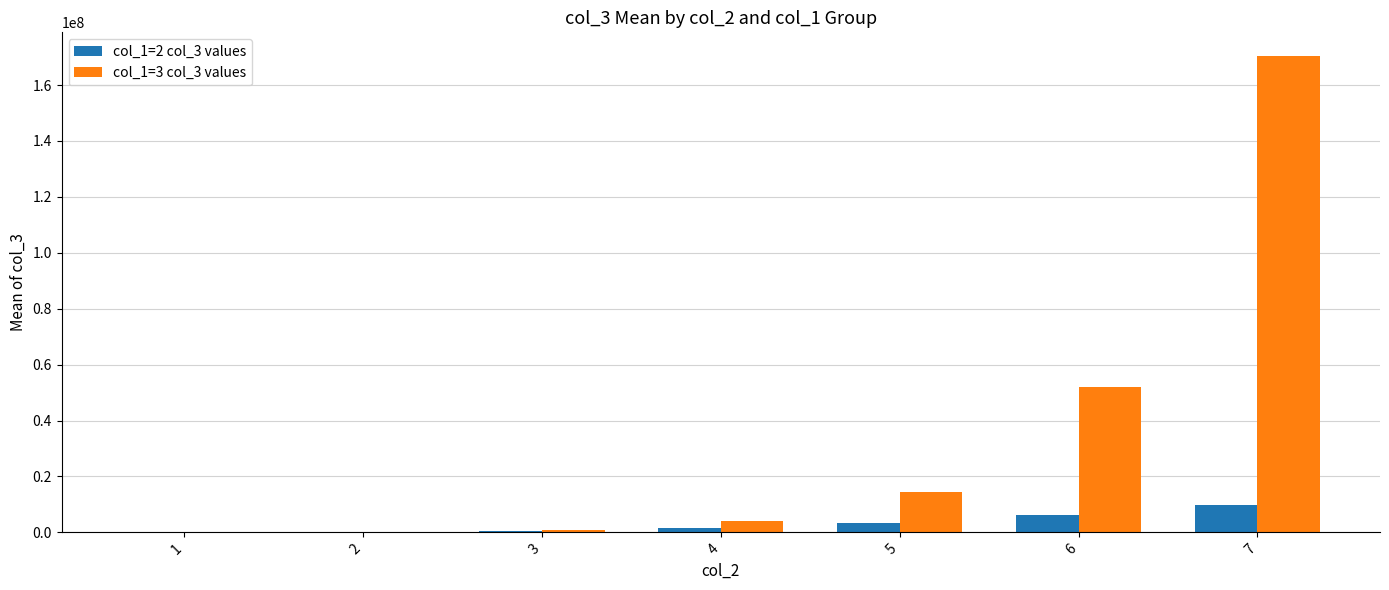

What is the greatest value displayed?

170323139